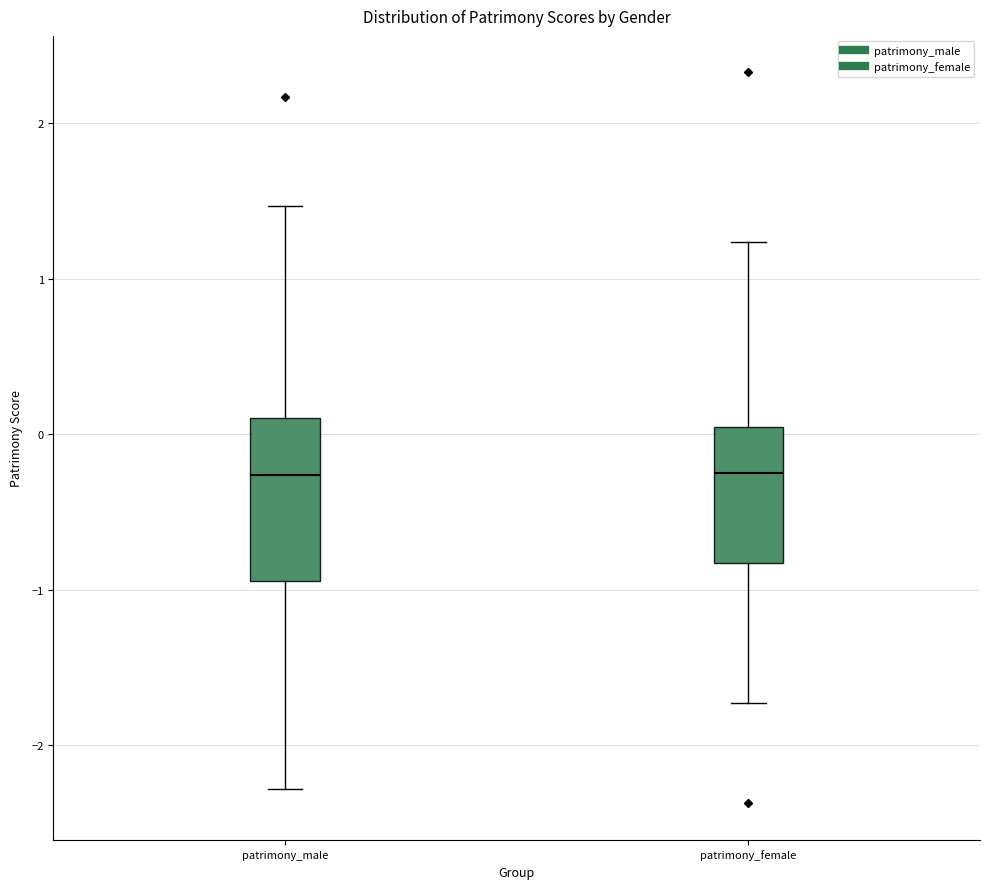

Where is the upper edge of the box for patrimony_male on the y-axis? The values are not printed on the chart, so give them approximately, as read against the axis.

0.1